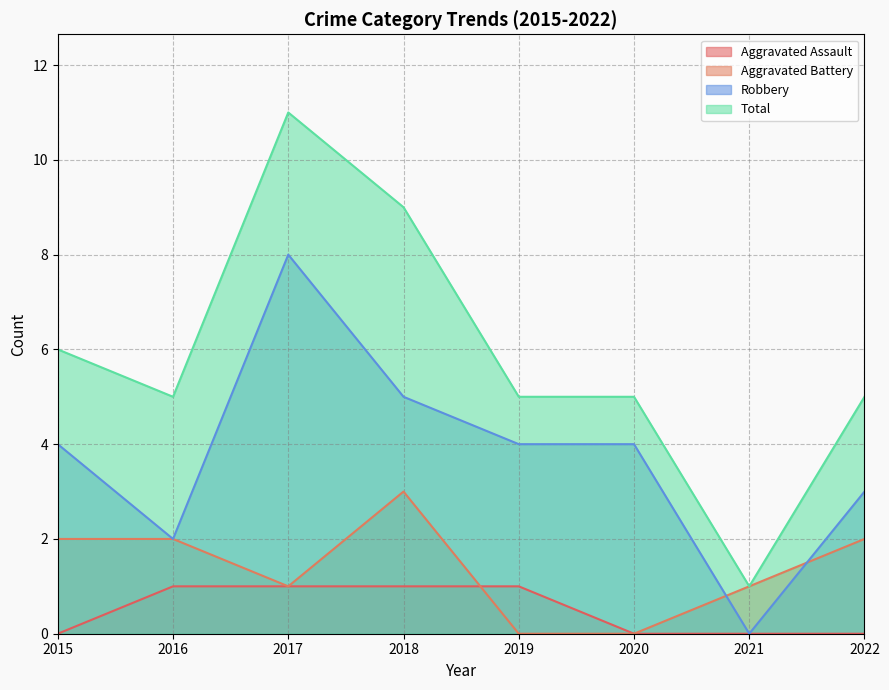

What is the difference between the Robbery values at 2019 and 2022?

1